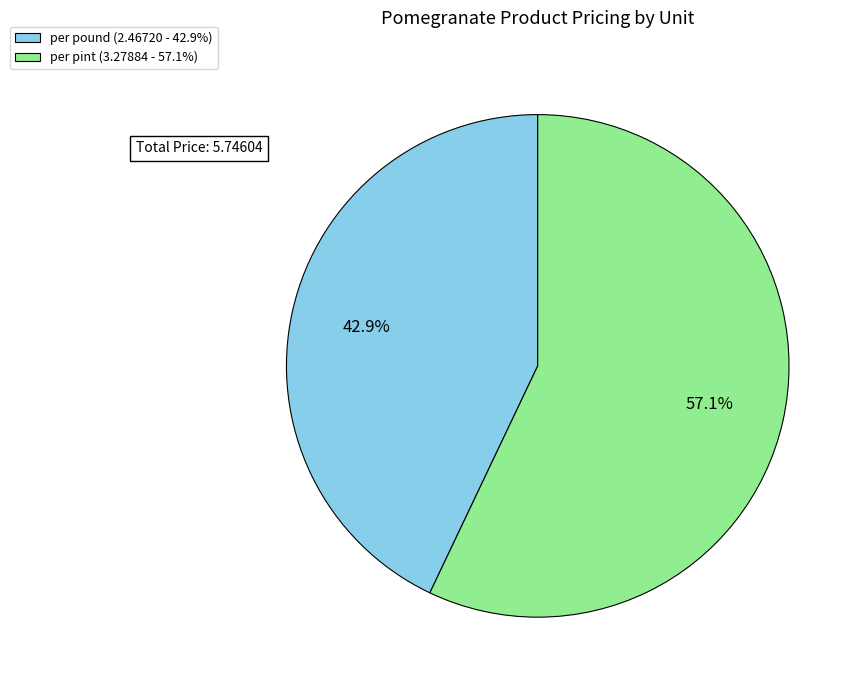

Which category accounts for the majority?

per pint